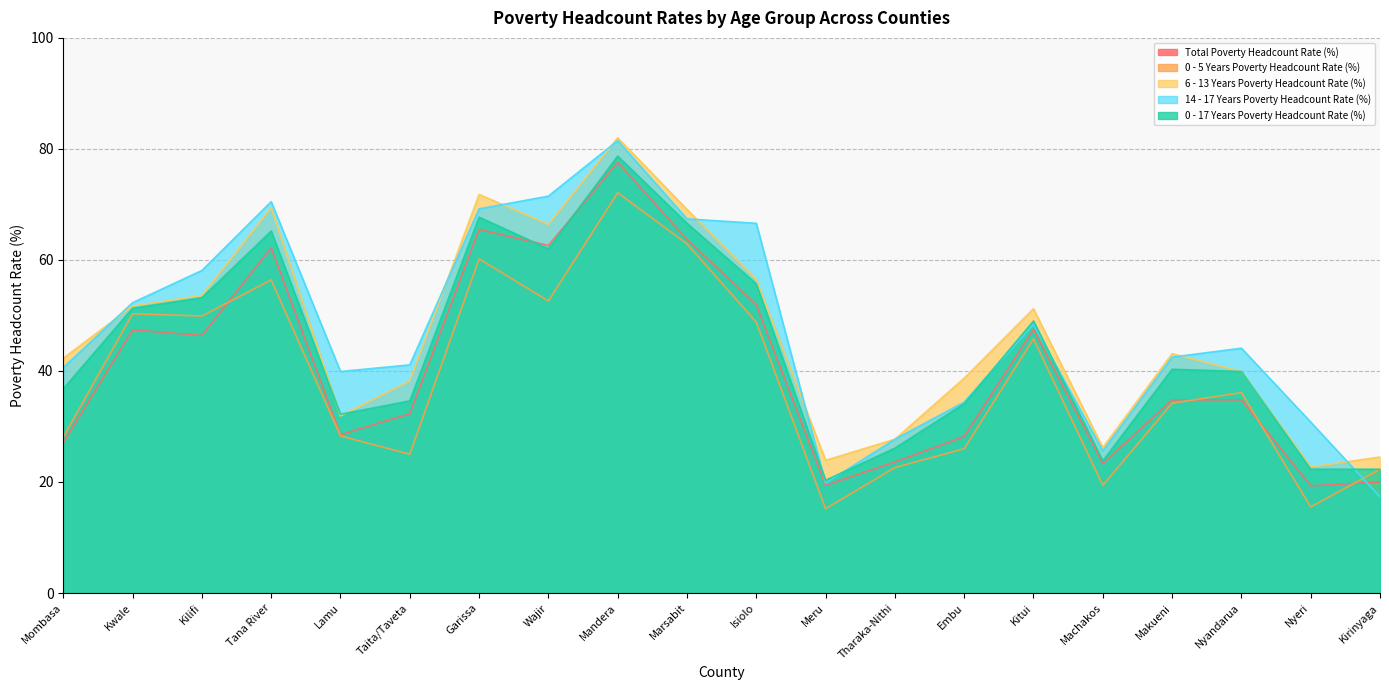

How many interior local valleys does the 0 - 17 Years Poverty Headcount Rate (%) series have?

4